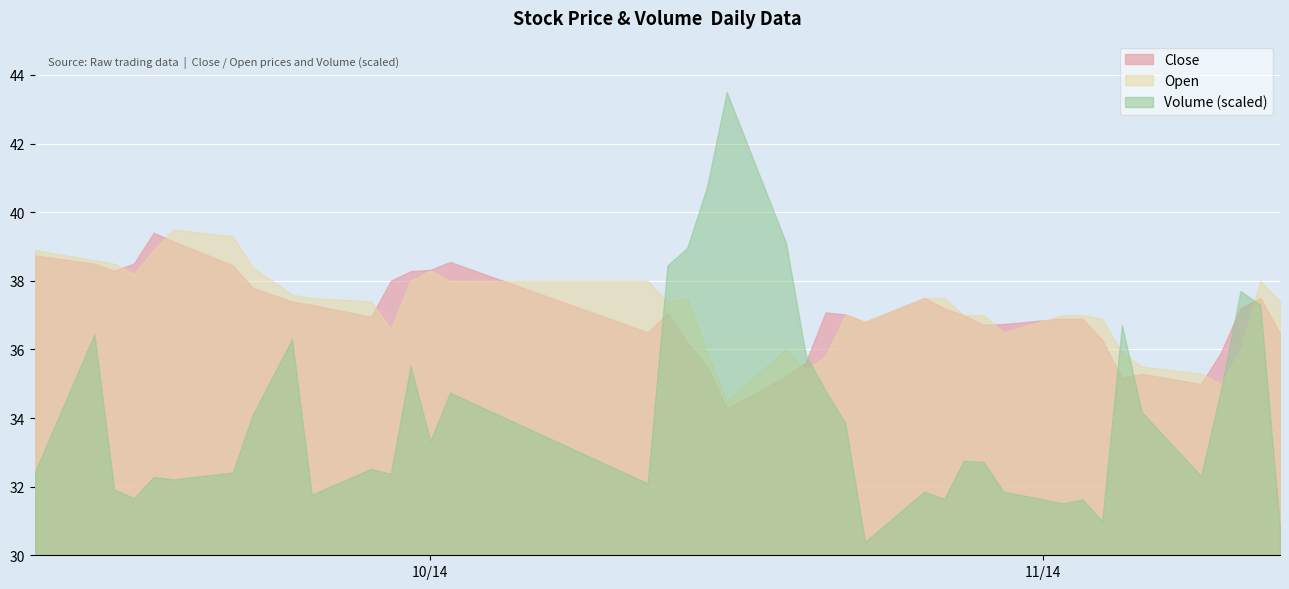

Where is Close nearest to the value 36?

2014/11/10